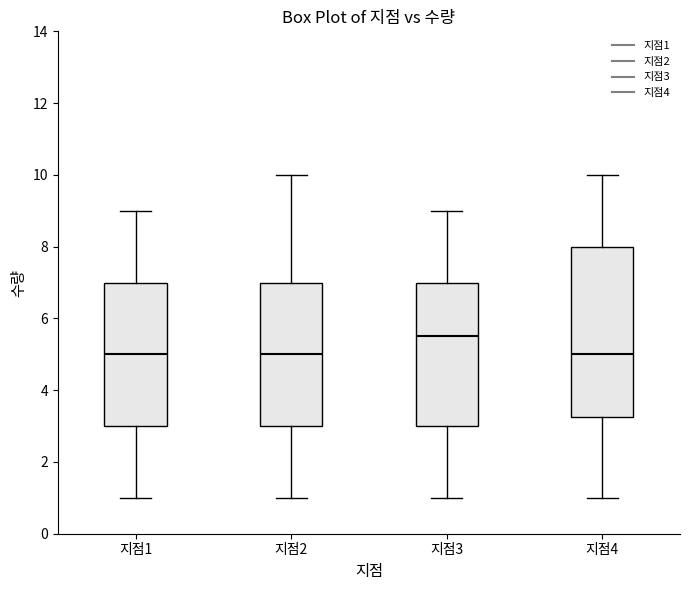

Reading left to right, read every box against the y-axis: the position of its median line, the range the box covers, and the ends of its whiskers. The values are not printed on the chart, so give them approximately, as read against the axis.

지점1: median 5.0, box 3.0 to 7.0, whiskers 1.0 to 9.0
지점2: median 5.0, box 3.0 to 7.0, whiskers 1.0 to 10.0
지점3: median 5.6, box 3.0 to 7.0, whiskers 1.0 to 9.0
지점4: median 5.0, box 3.2 to 8.0, whiskers 1.0 to 10.0